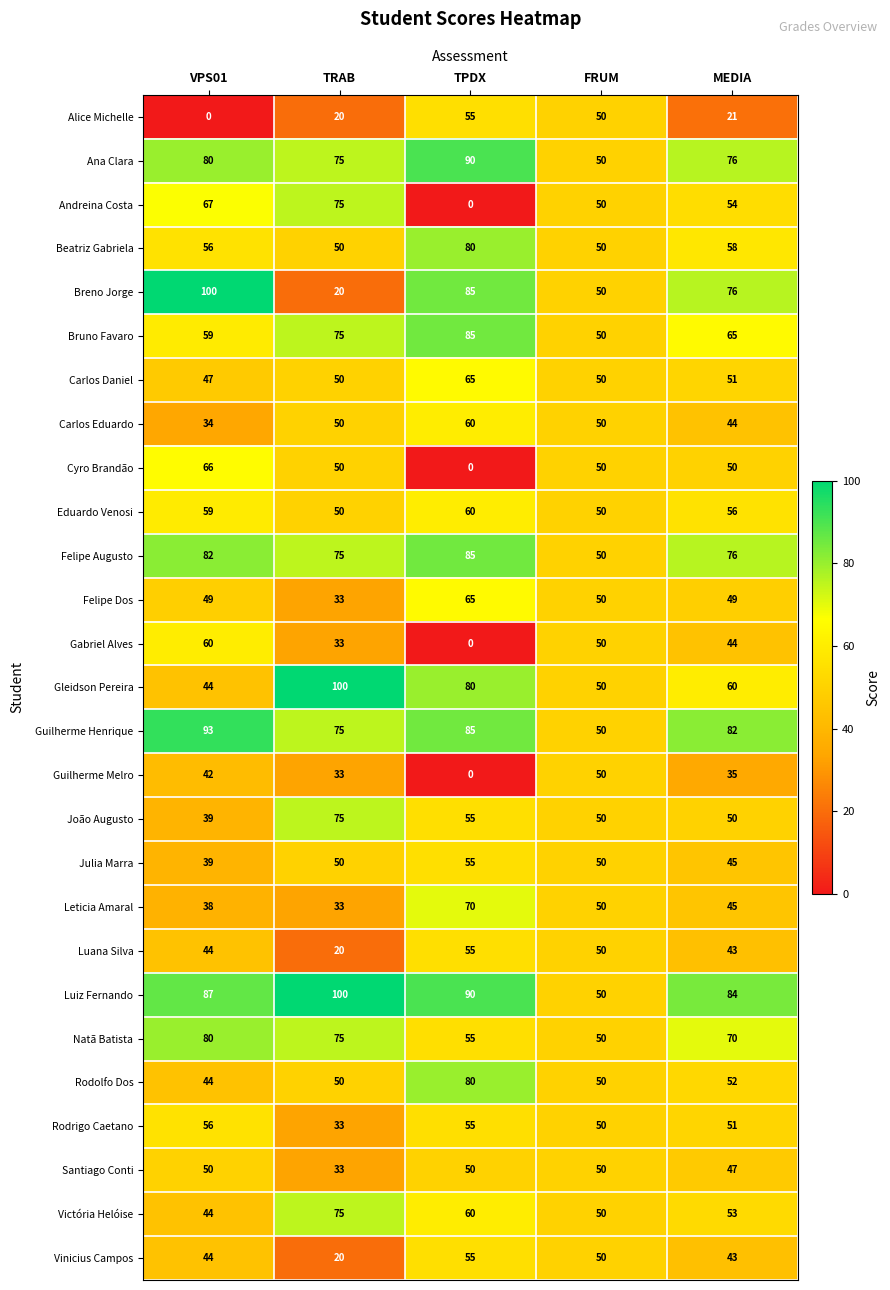

What is the difference between the Ana Clara values at TPDX and VPS01?

10